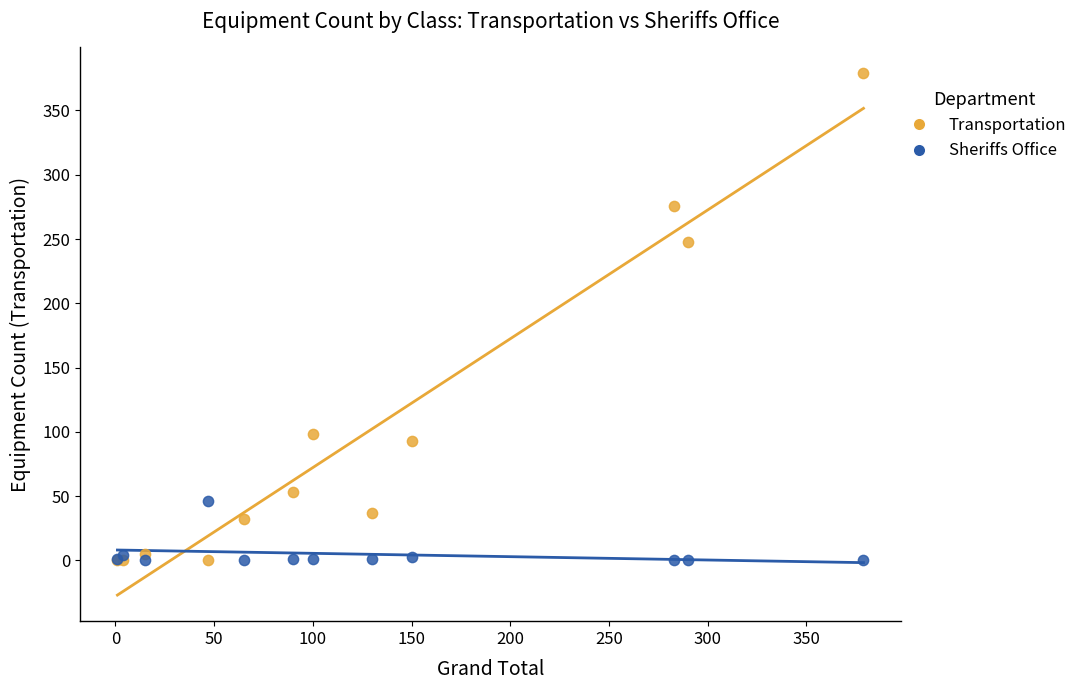

Which series has the largest Y range (max minus min)?

Transportation